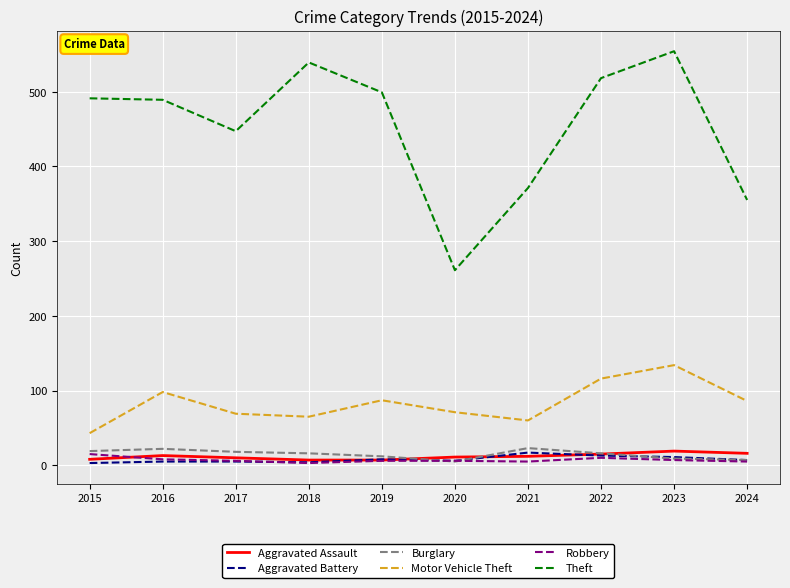

At which label does Robbery first exceed 6?

2015